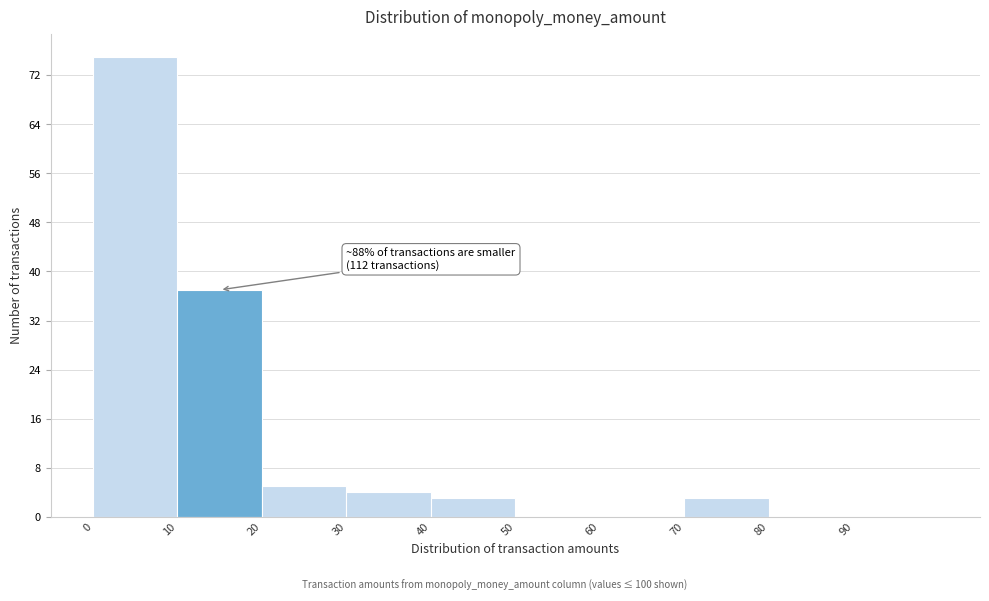

Which range on the x-axis has the tallest bar?

0 to 10